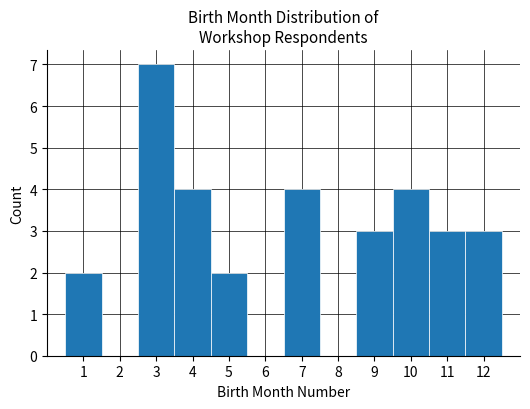

Which range on the x-axis has the tallest bar?

2.5 to 3.5